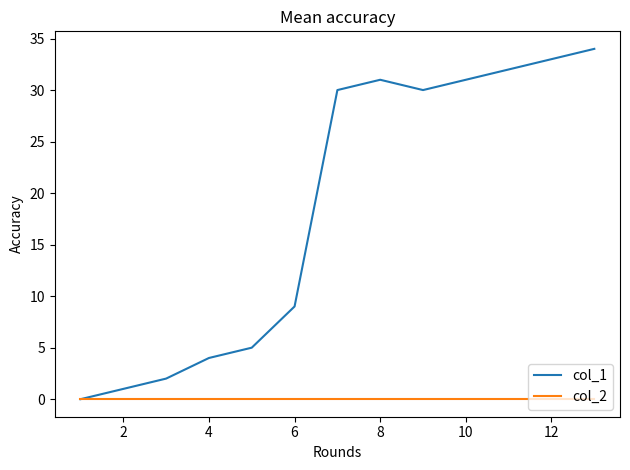

Rank the series by their maximum value, from highest to lowest.

col_1, col_2